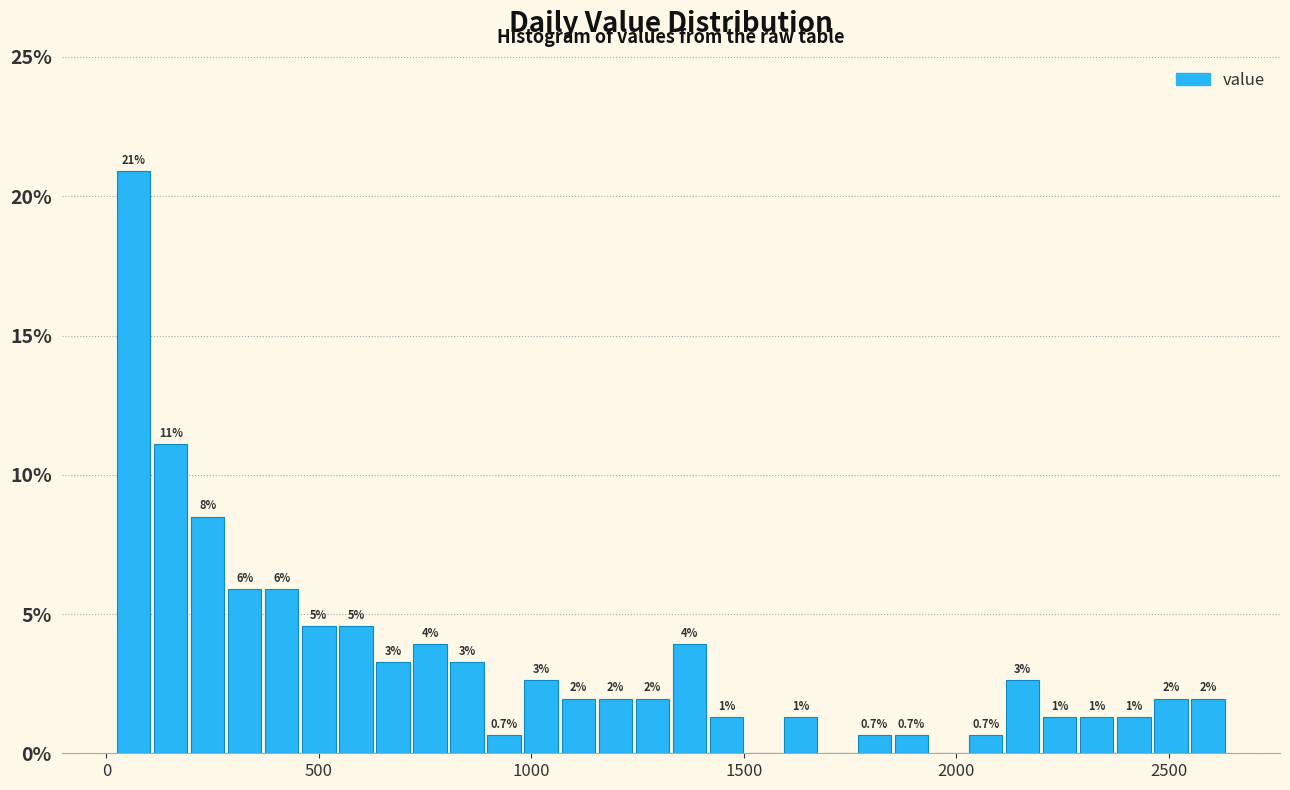

Read against the x-axis, roughly where is the centre of the tallest bar?

50